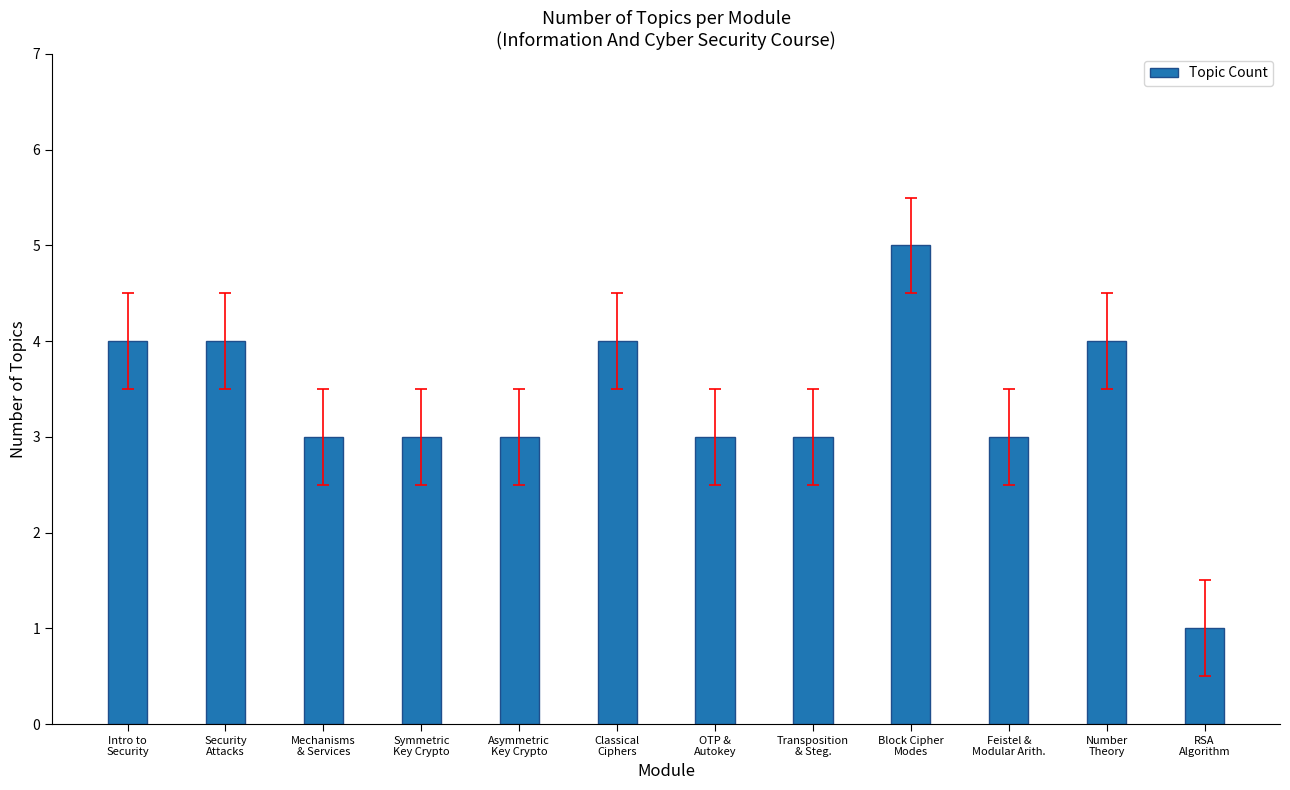

What is the sum of all values?

40